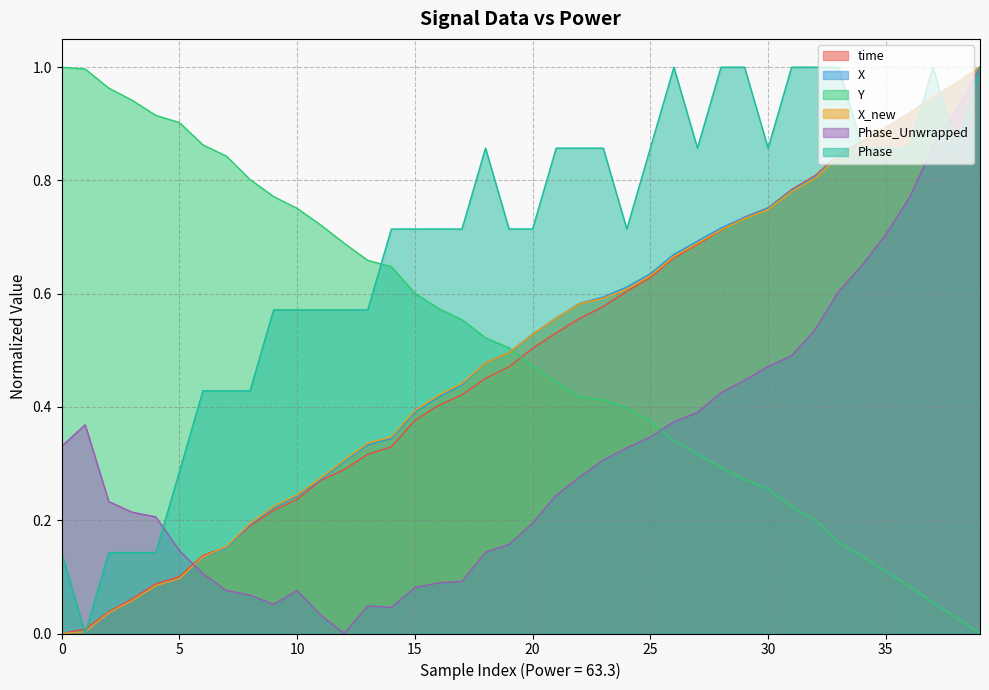

True or false: Phase_Unwrapped has a value of 0.2 at 20.

True